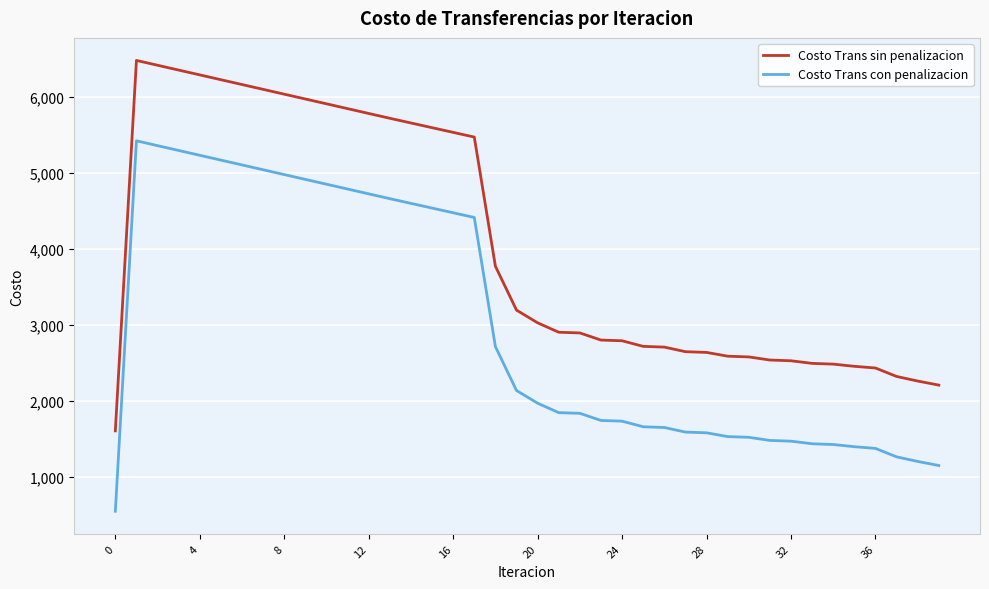

What is the lowest value of the Costo Trans con penalizacion series?

542.3